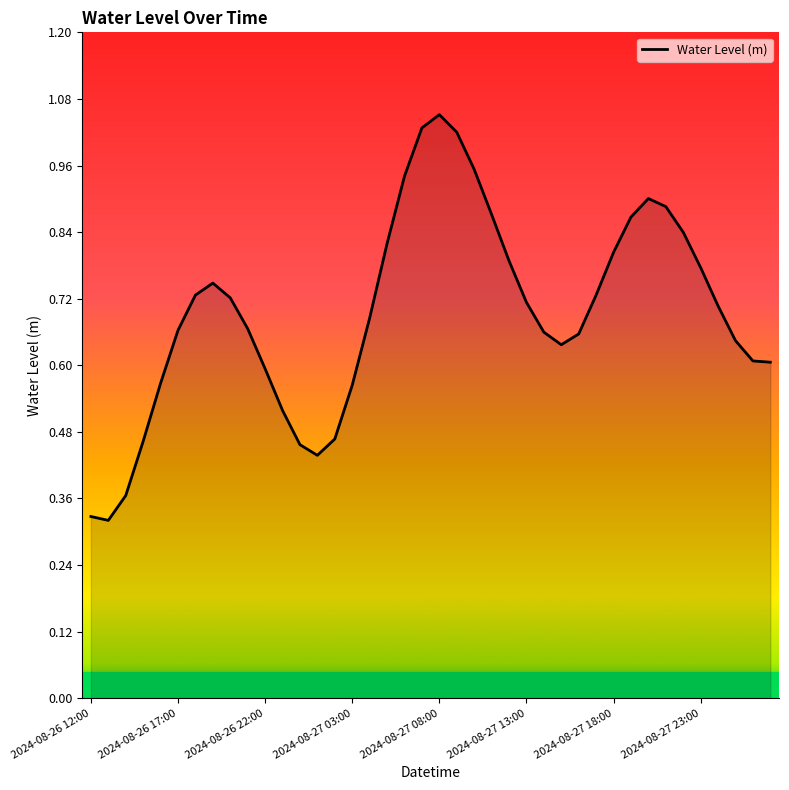

Does the chart have visible grid lines?

No